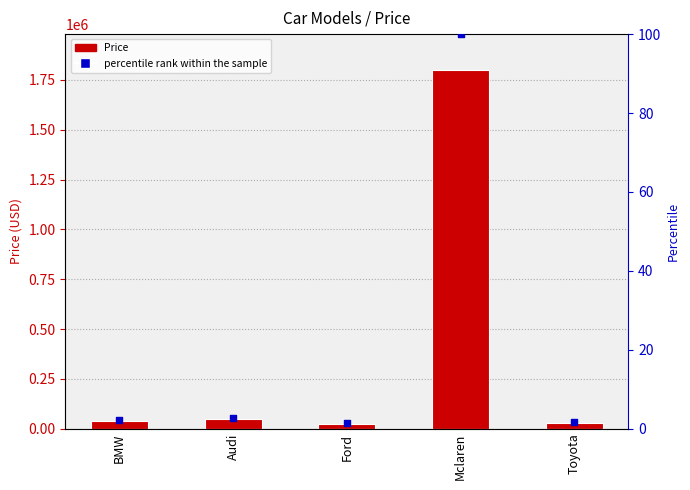

At which category is the sum across all series the highest?

Mclaren